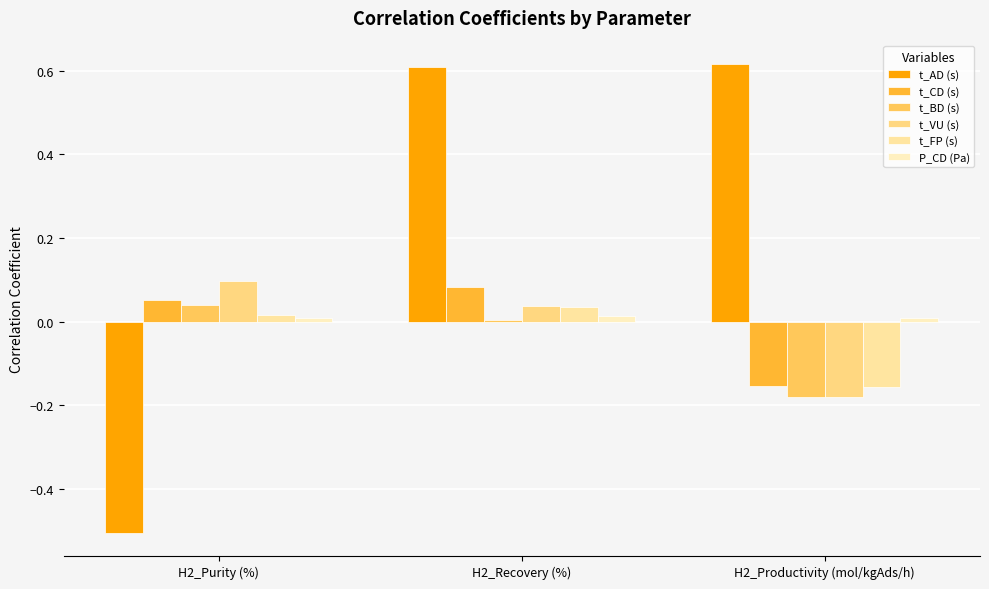

How many values in the t_FP (s) series are below 0?

1